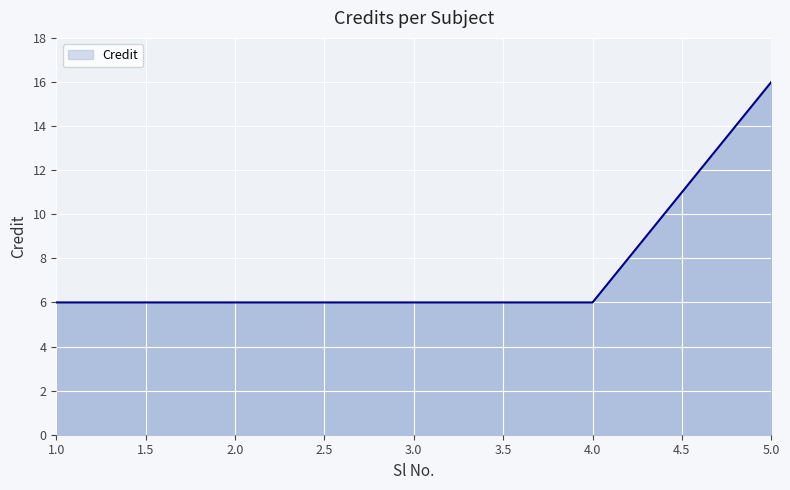

True or false: the data has more than 1 interior local peaks.

False